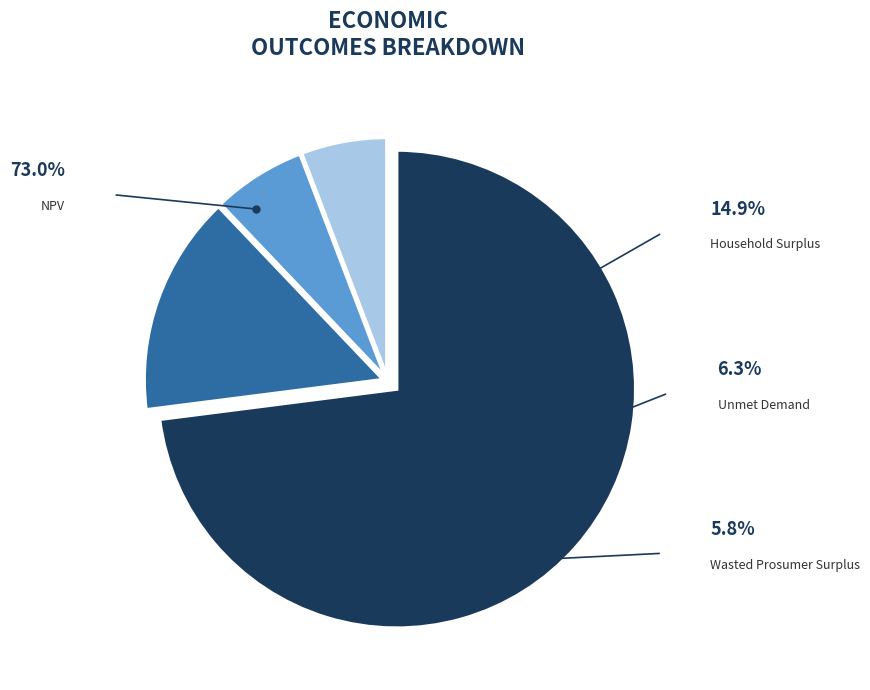

Between NPV and Unmet Demand, which is larger?

NPV